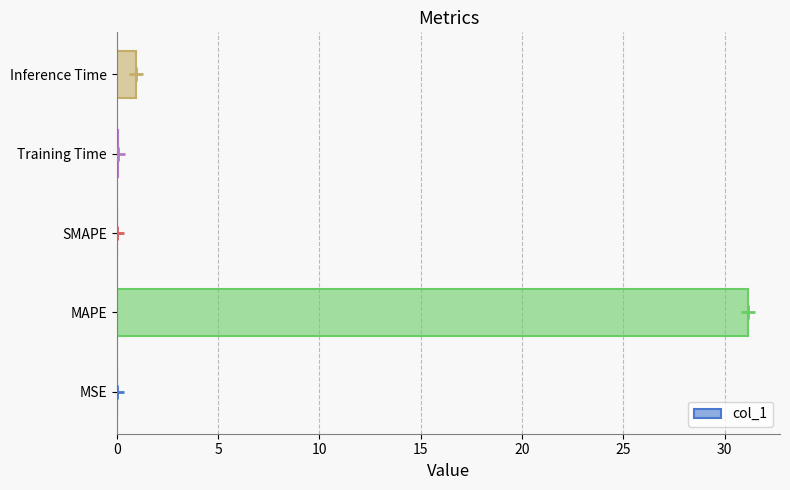

The chart shows a value of 18.1 at SMAPE. True or false?

False